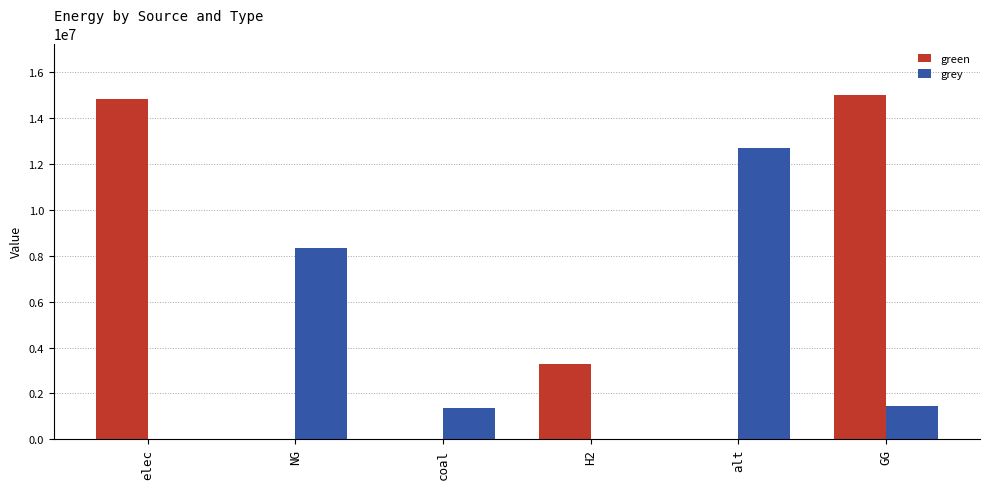

What is the sum of the grey values at GG and NG?

9780395.6